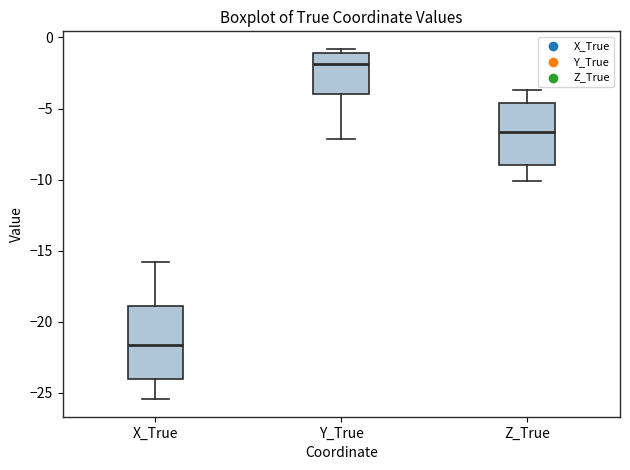

Reading left to right, read every box against the y-axis: the position of its median line, the range the box covers, and the ends of its whiskers. The values are not printed on the chart, so give them approximately, as read against the axis.

X_True: median -21.5, box -24.0 to -19.0, whiskers -25.5 to -16.0
Y_True: median -2.0, box -4.0 to -1.0, whiskers -7.0 to -1.0 (just above the box's upper edge)
Z_True: median -6.5, box -9.0 to -4.5, whiskers -10.0 to -3.5